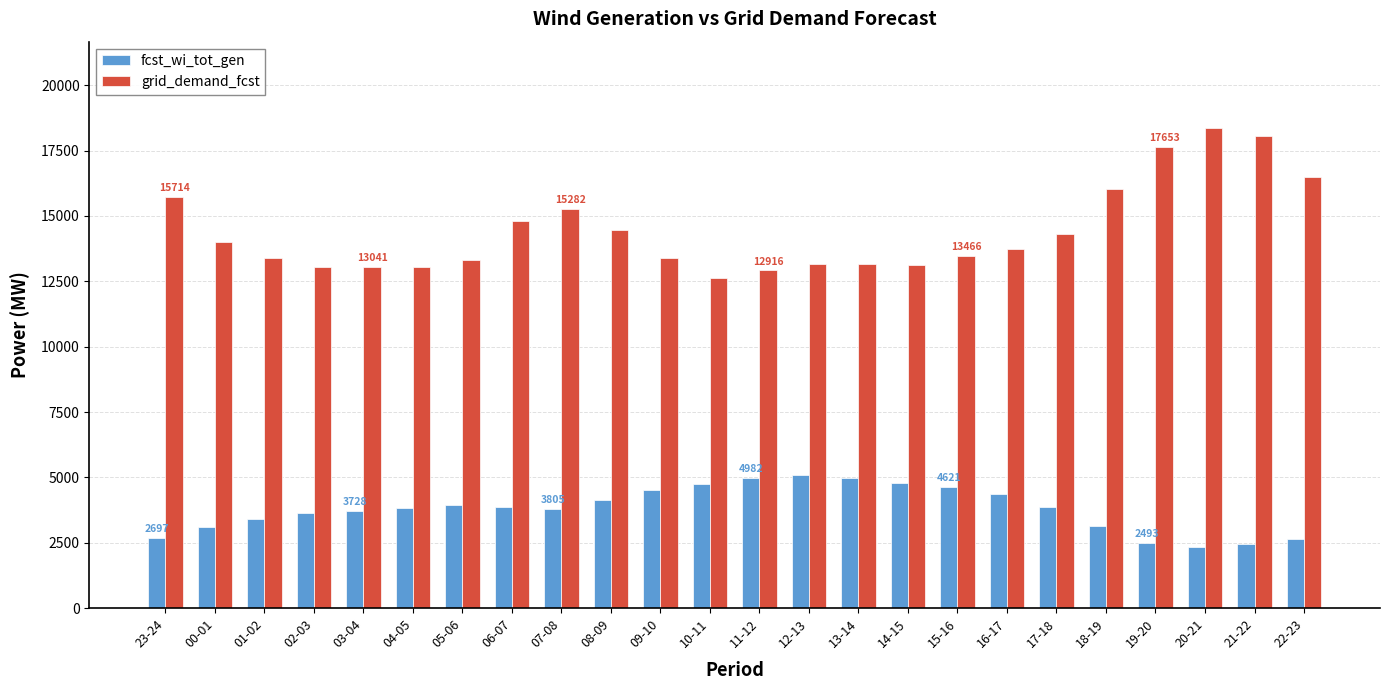

What is the difference between the maximum and minimum values in the fcst_wi_tot_gen series?

2744